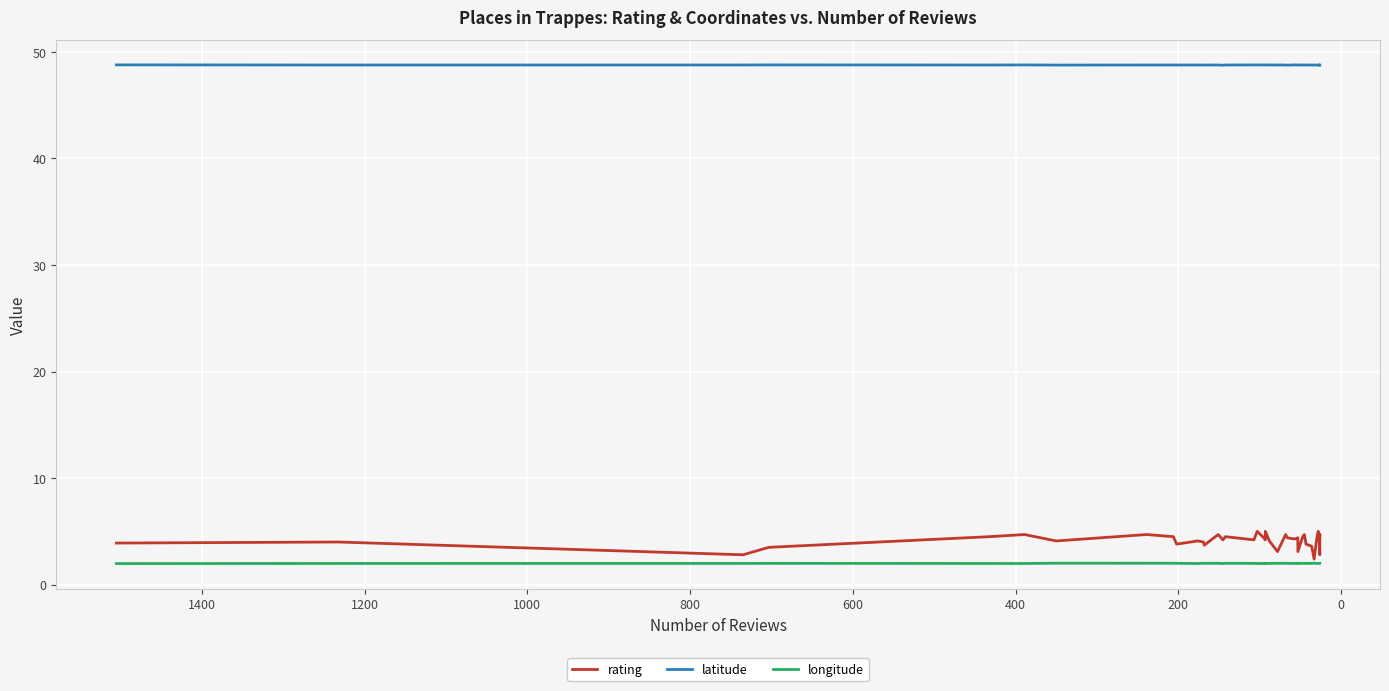

True or false: longitude and latitude cross at least once.

False